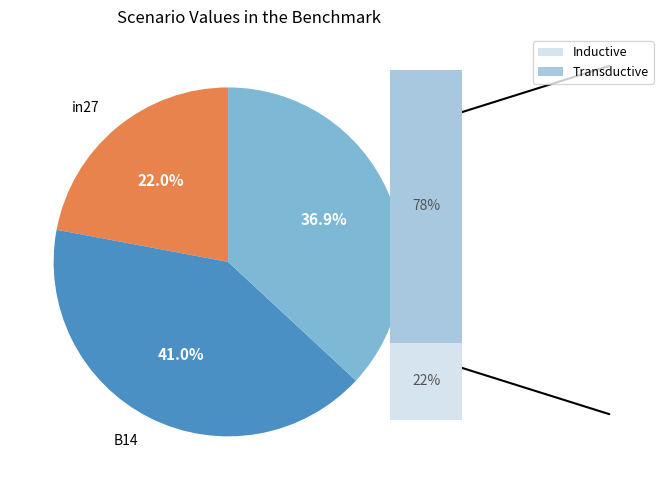

What percentage is the B14 slice, to the nearest percent?

41%